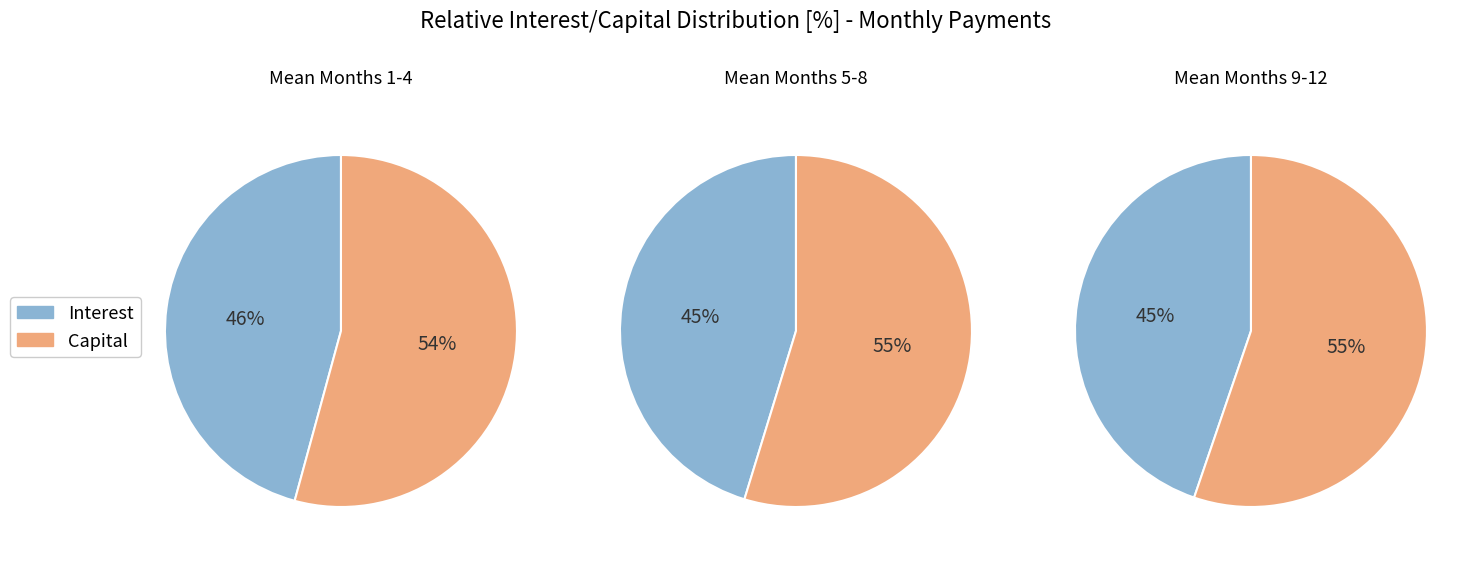

Rank the series by their maximum value, from lowest to highest.

interest, capital